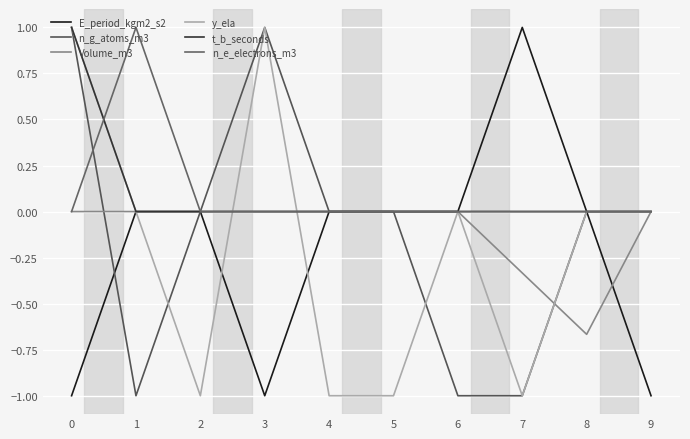

What is the sum of all y_ela values?

-2.0